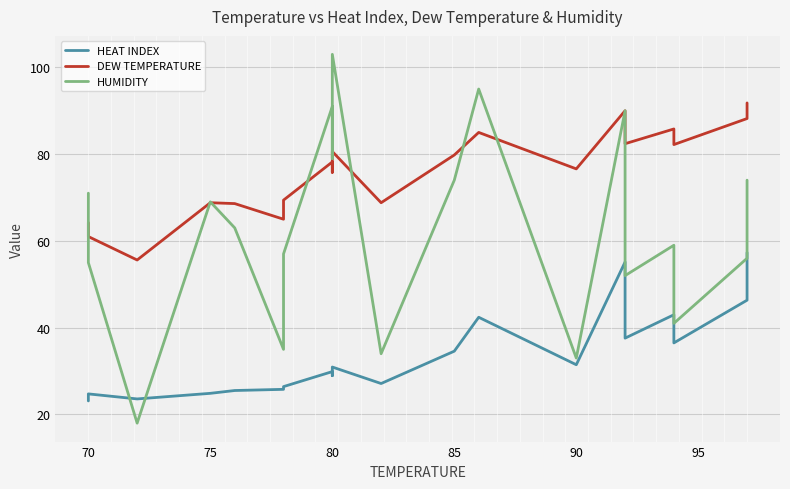

At which category does the chart reach its peak across all series?

80